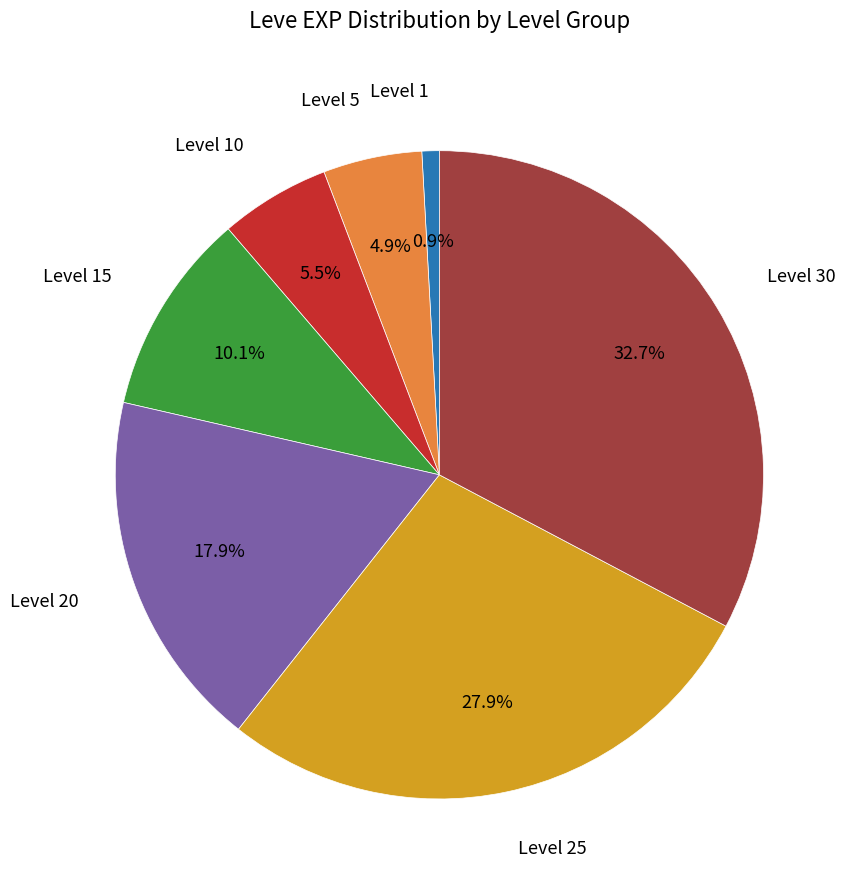

To the nearest percent, what portion does Level 30 represent?

33%